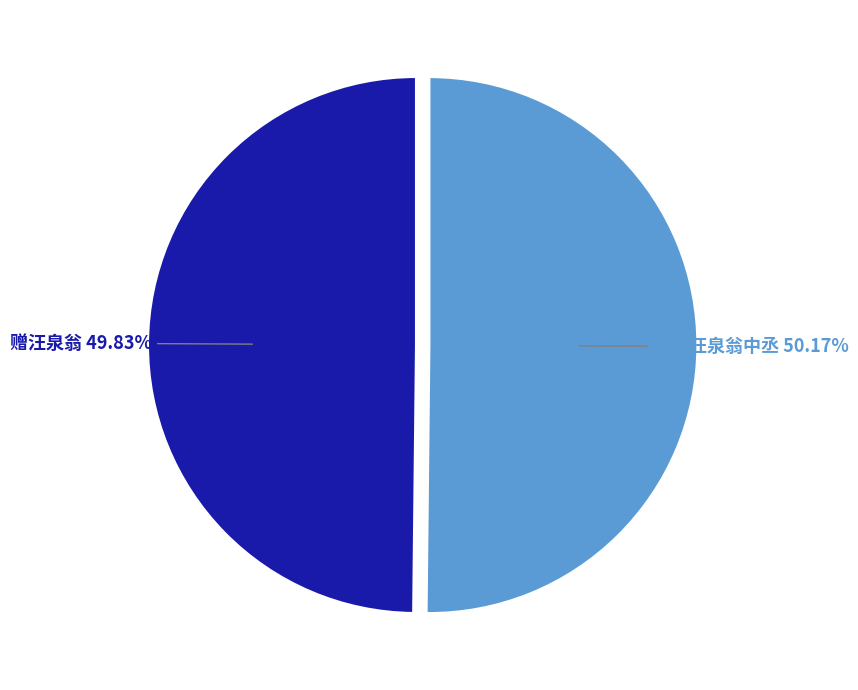

To the nearest percent, what is the average slice percentage?

50%